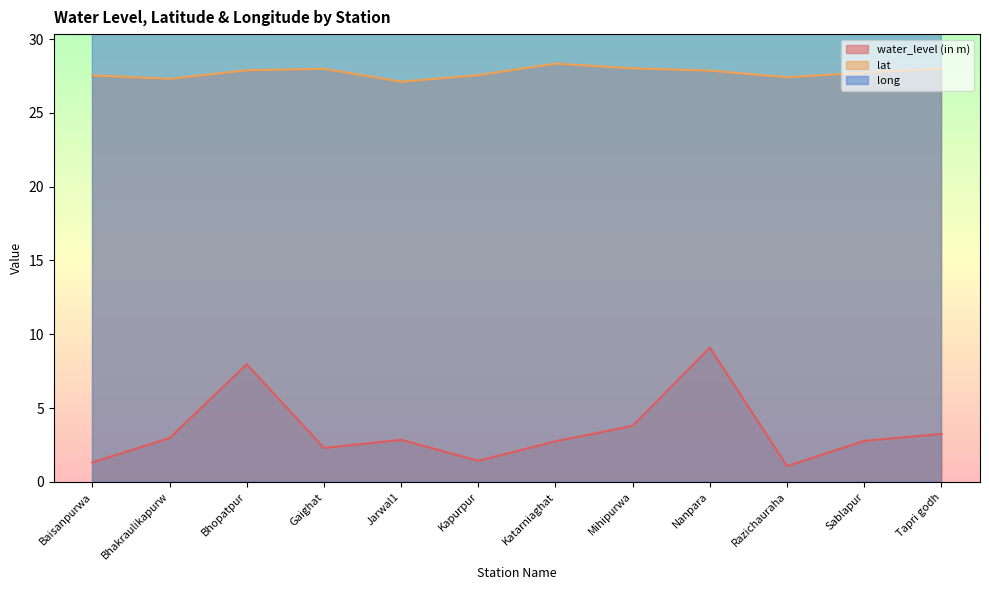

Between Katarniaghat and Tapri godh, which series saw the biggest shift?

water_level (in m)